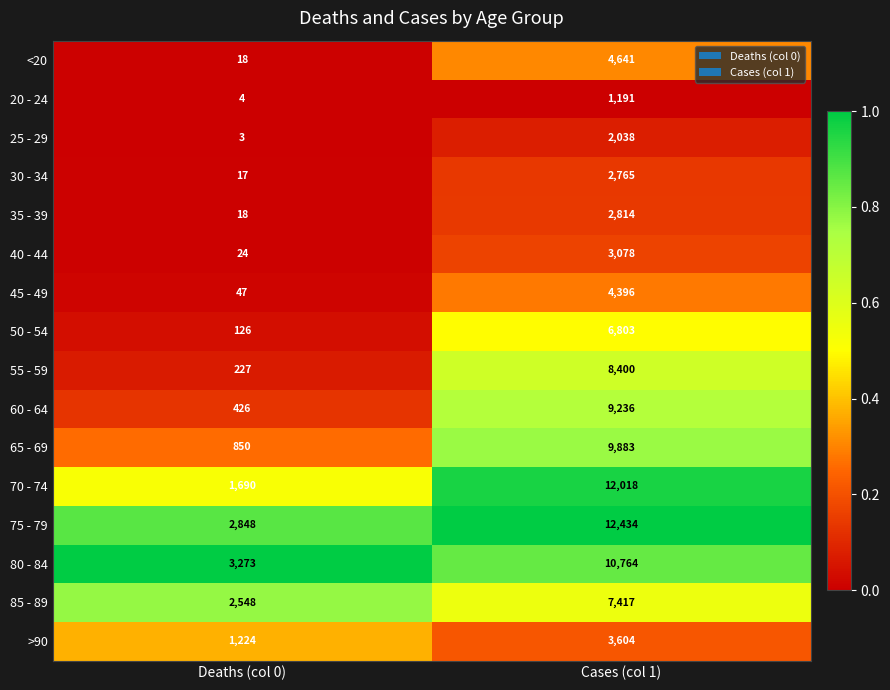

What is the total value across all series at Deaths (col 0)?

13343